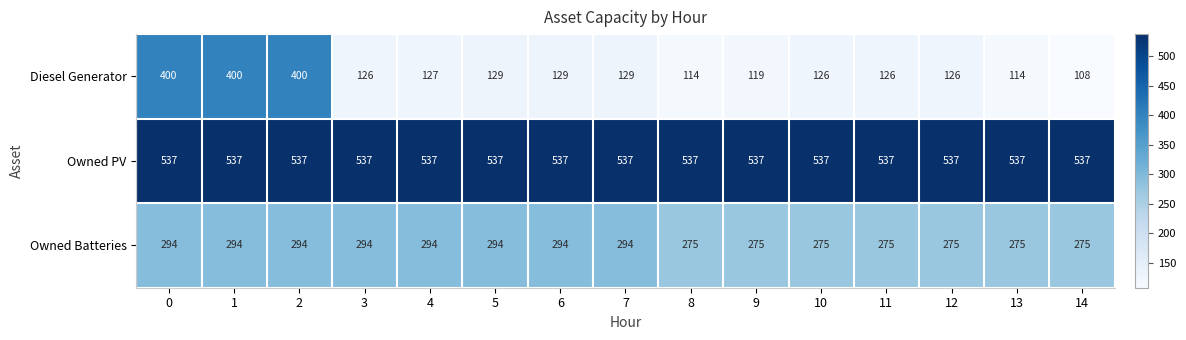

What is the average value of the Diesel Generator series?

178